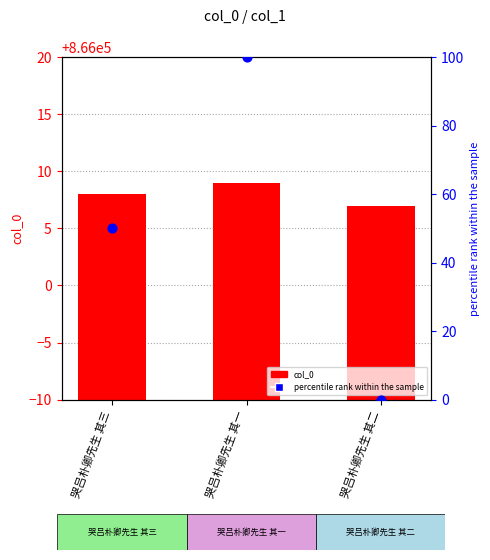

What is the total value across all series at 哭吕朴卿先生 其一?

866109